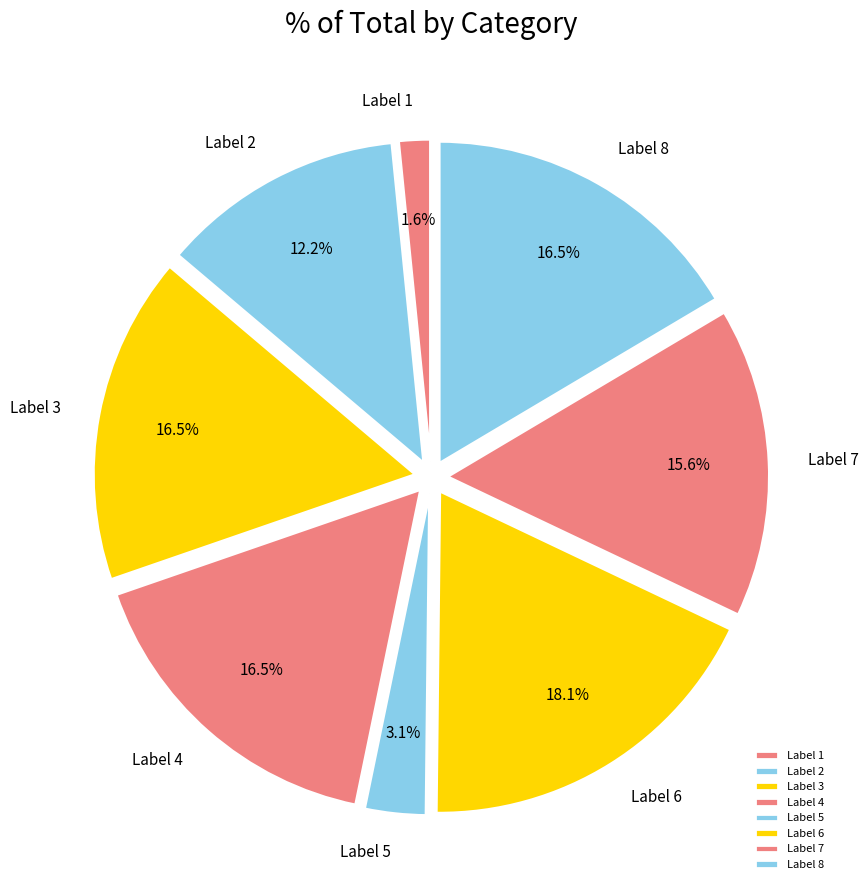

Does Label 5 account for over 50% of the chart?

No